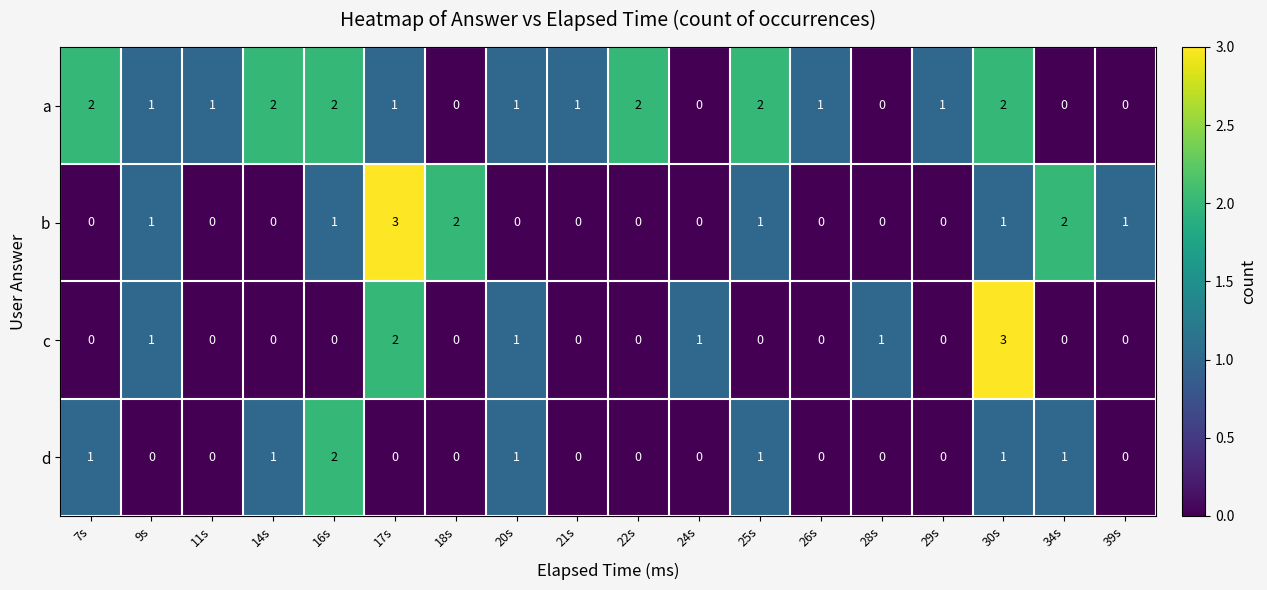

Count the c values in the range 0 to 1.

16